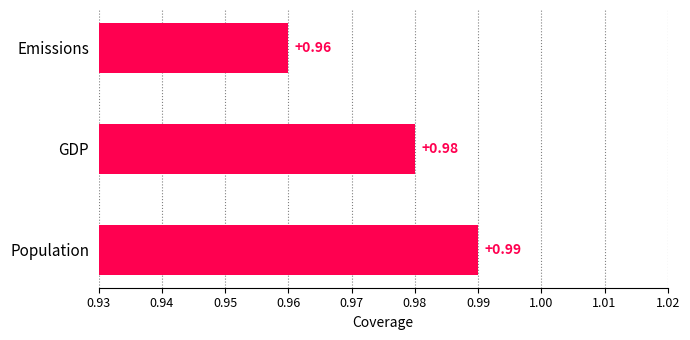

Where is the data nearest to the value 0?

Emissions